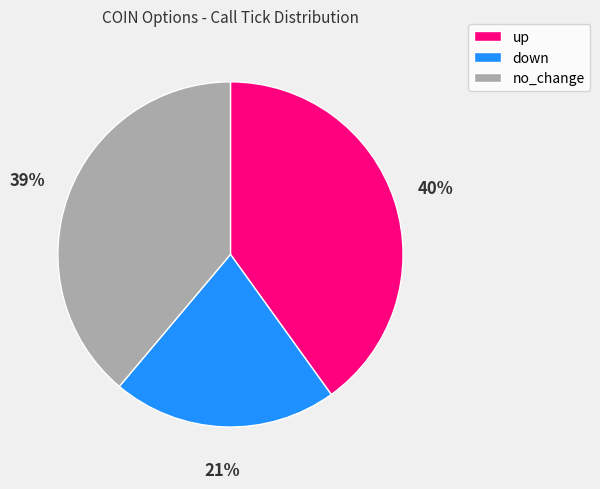

Which category has the smallest portion of the pie?

down